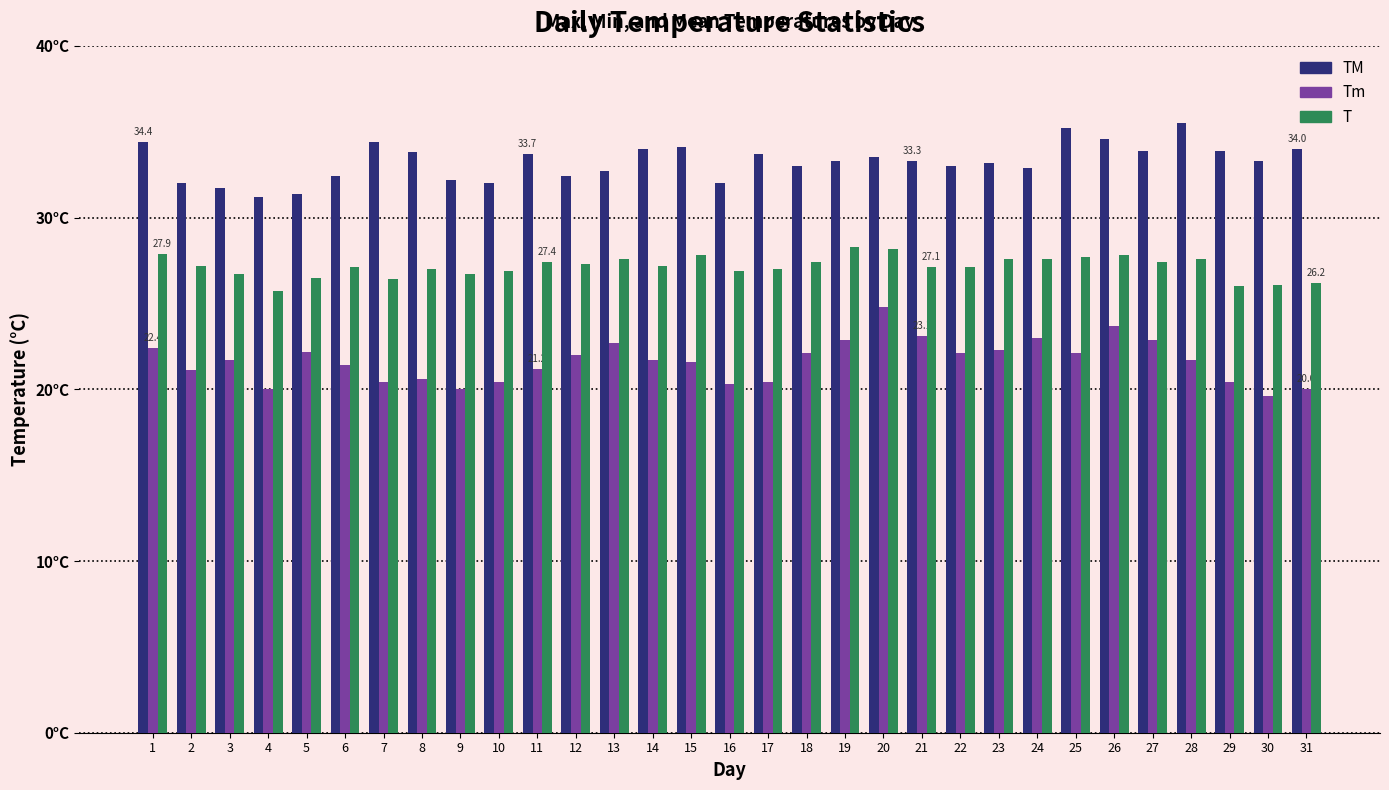

Does the chart contain any negative values?

No